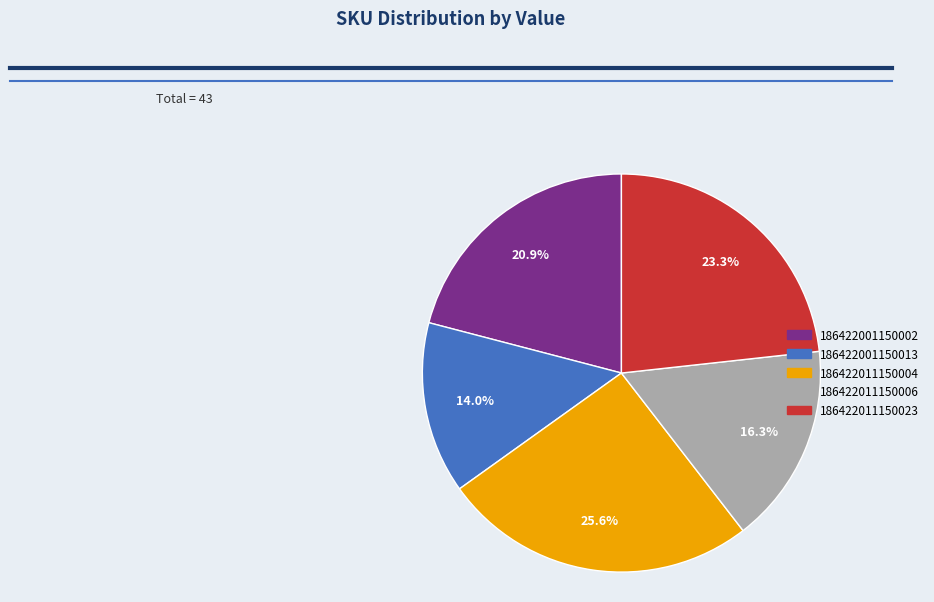

Does 186422011150006 account for over 50% of the chart?

No